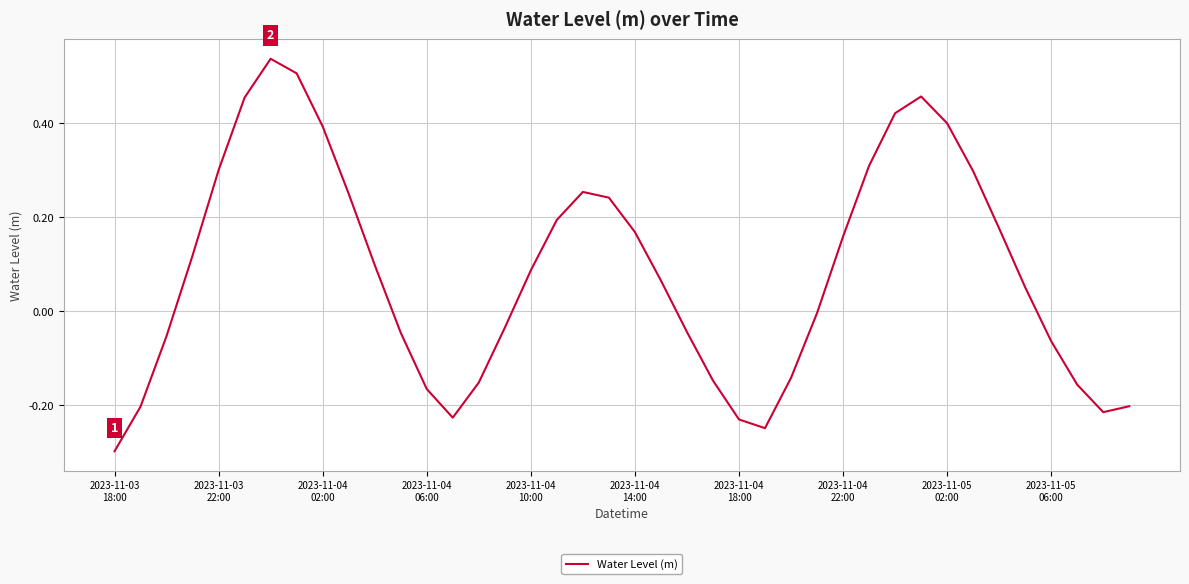

Does the chart have visible grid lines?

Yes